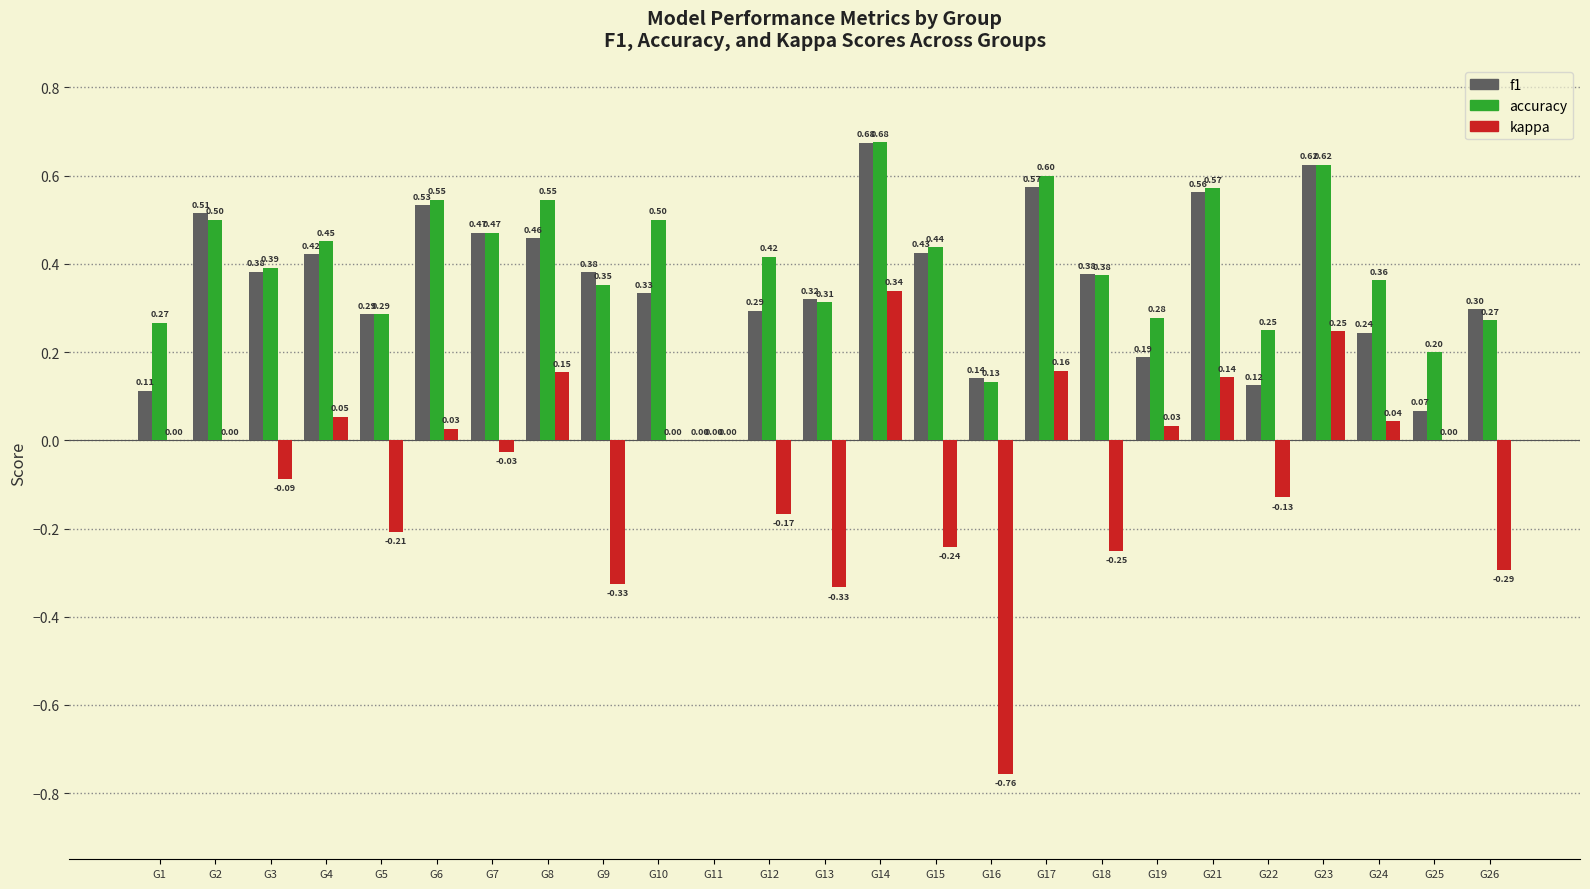

What are all the series names shown in the legend?

f1, accuracy, kappa